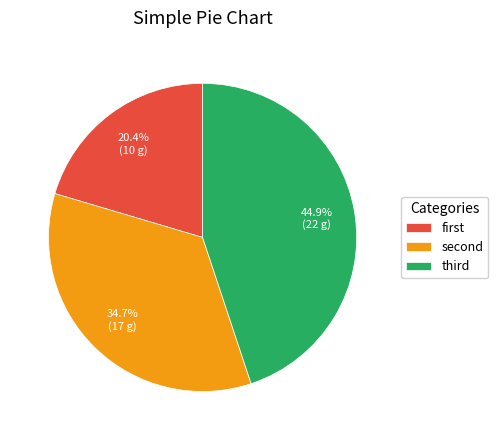

How many segments does this pie chart have?

3